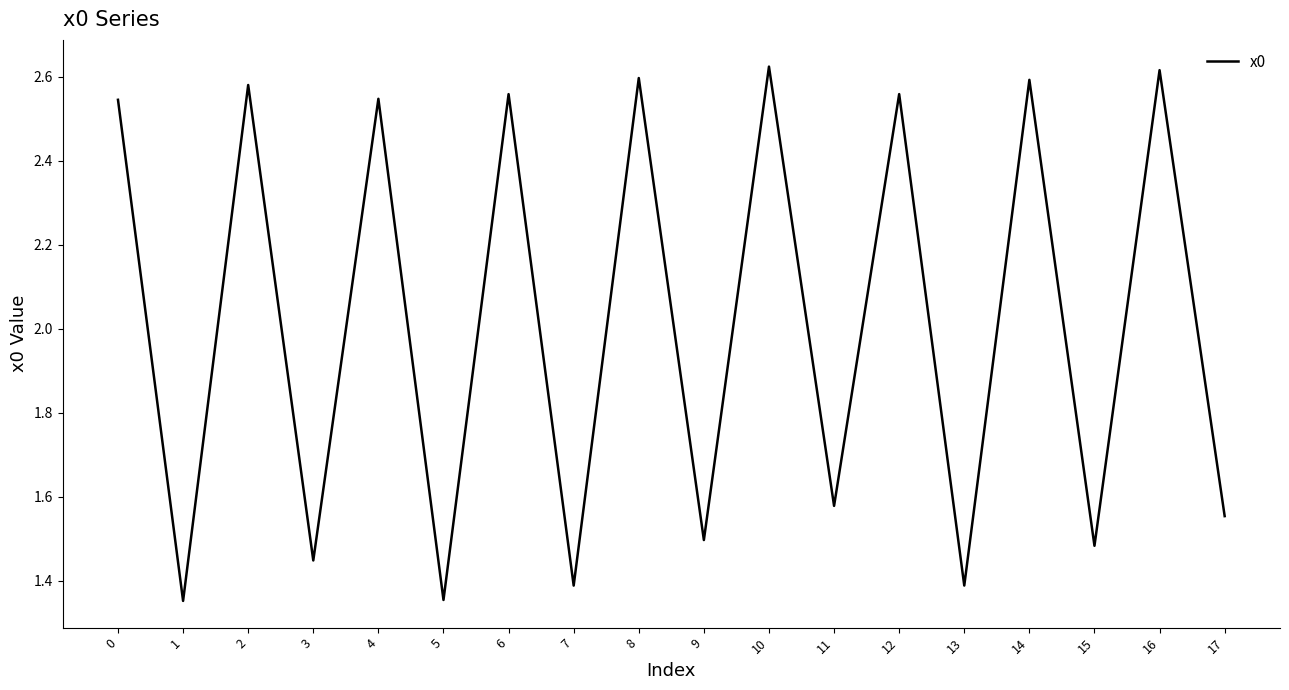

What is the difference between the maximum and minimum values?

1.3